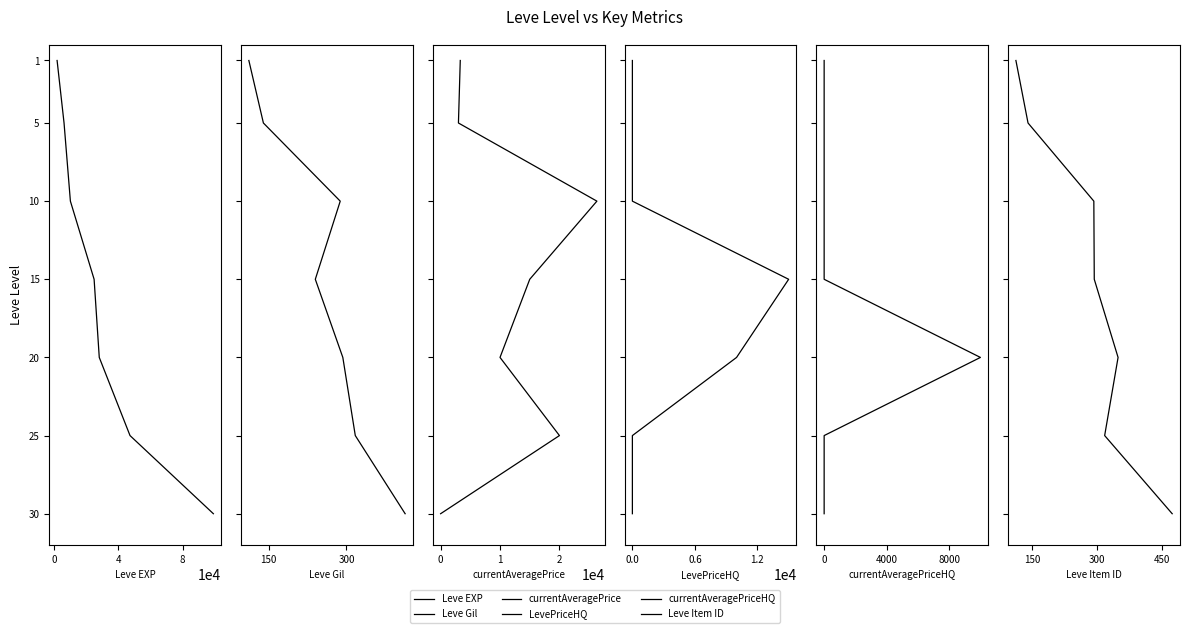

True or false: currentAveragePriceHQ and LevePriceHQ intersect in this chart.

False